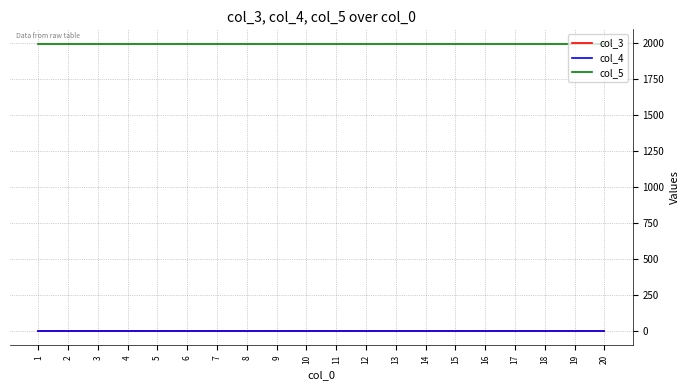

What is the greatest value displayed?

1998